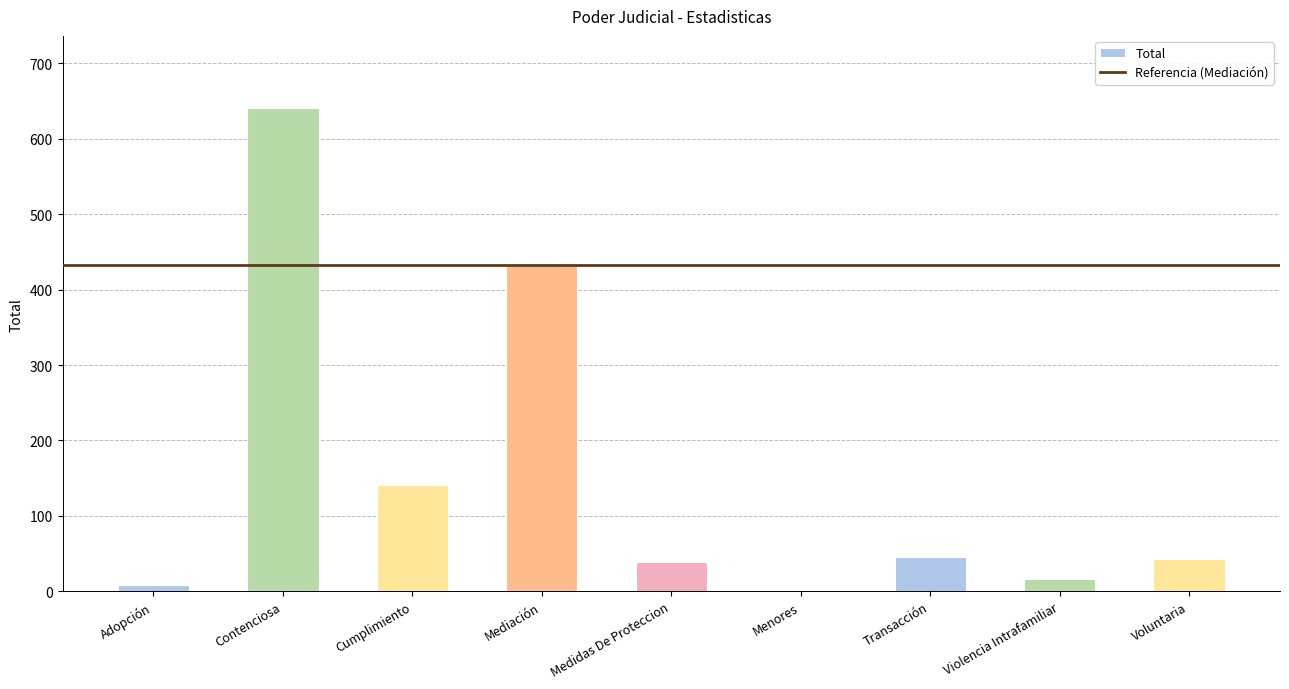

What is the sum of all values?

1367